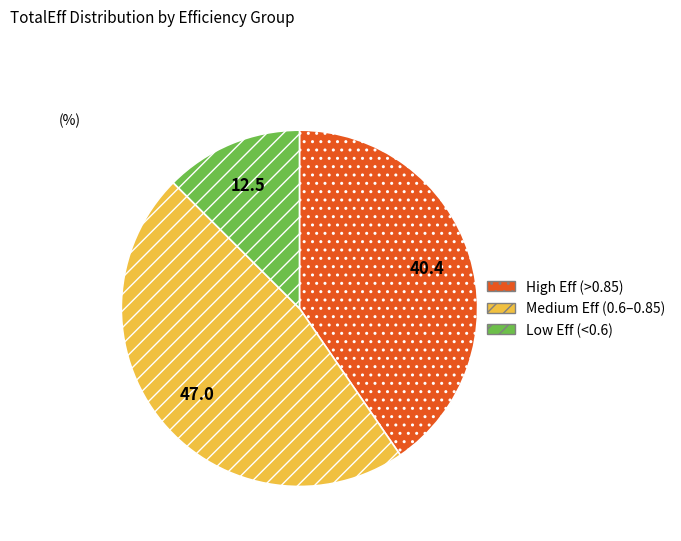

Is it true that Medium Eff (0.6–0.85) is 40% of the pie?

False